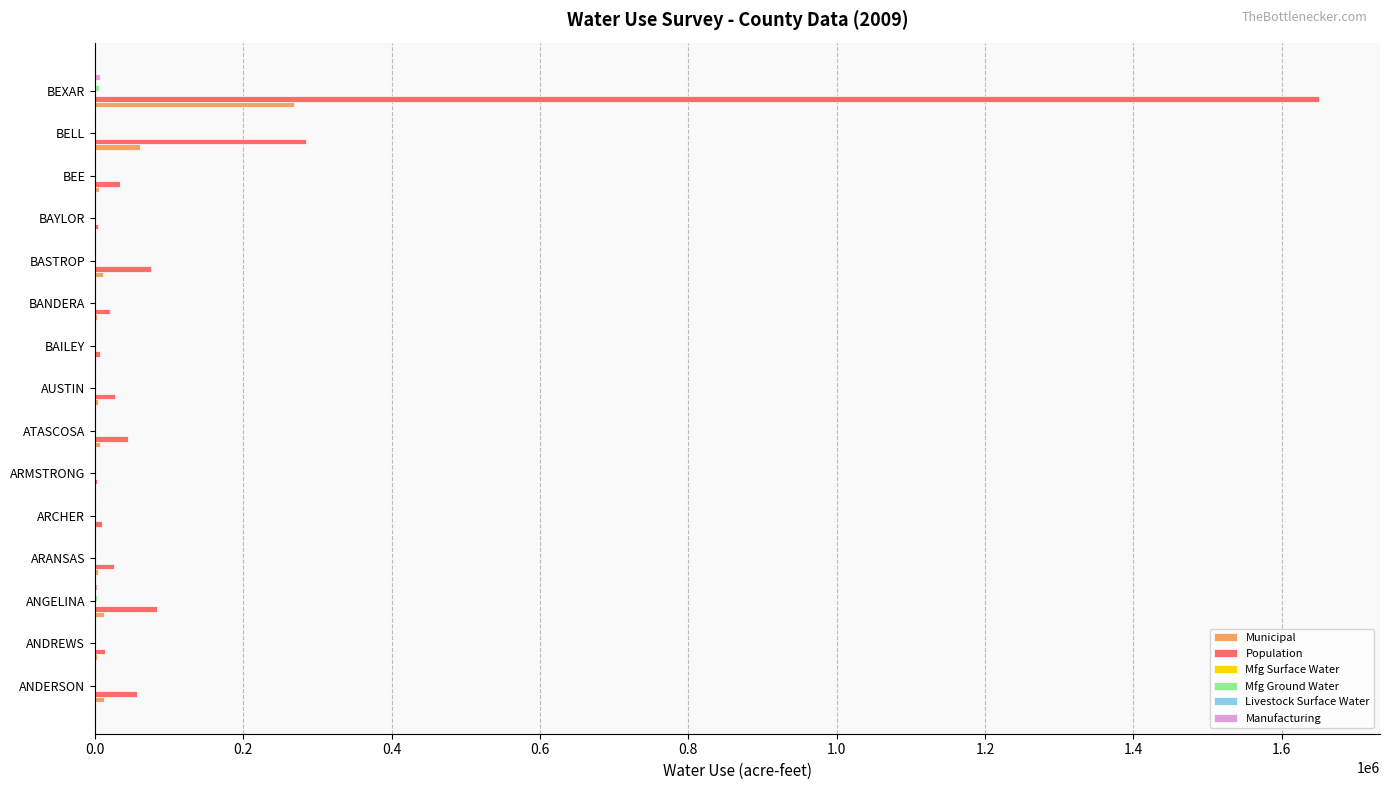

Which category has the highest value in the Municipal series?

BEXAR